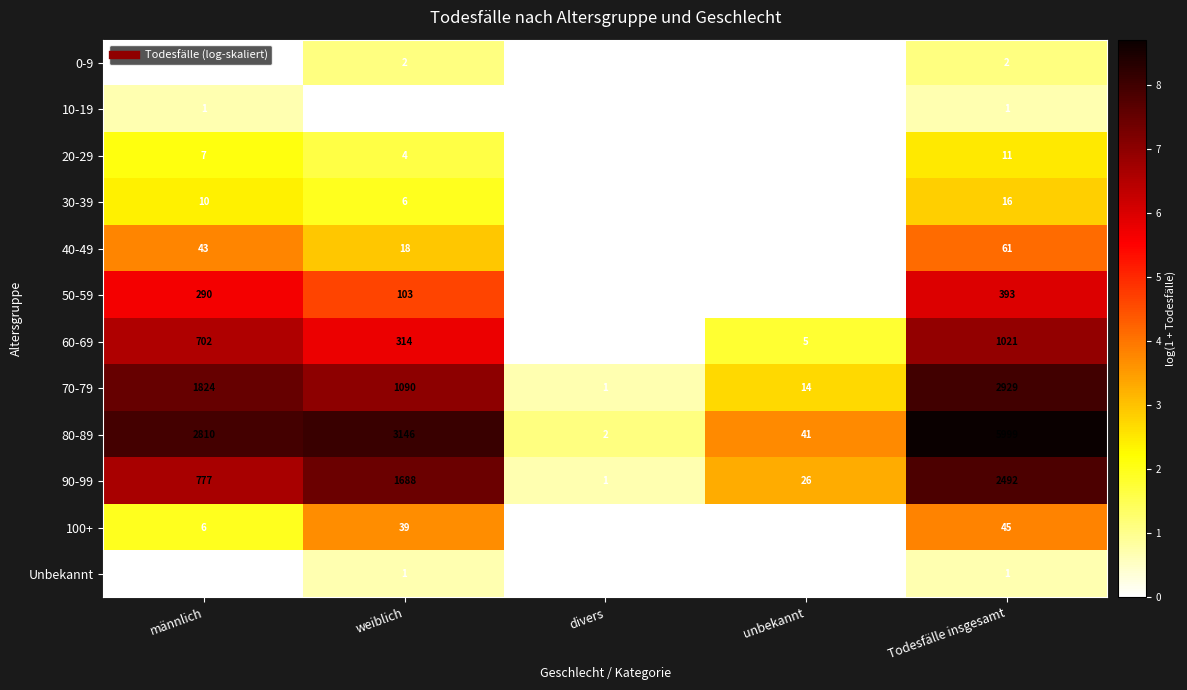

The value of 10-19 at unbekannt is 1. True or false?

False